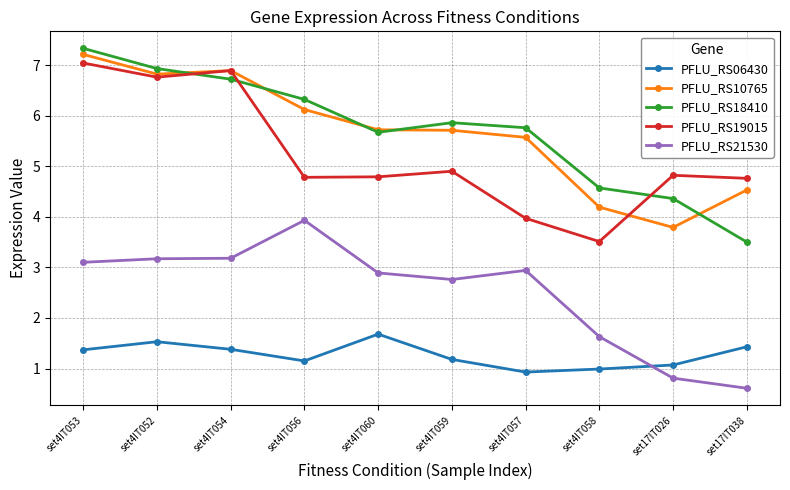

What is the label of the 1st point from the left?

set4IT053